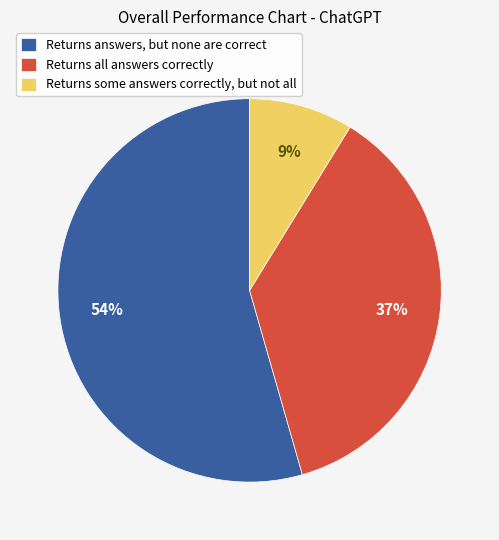

True or false: Returns all answers correctly accounts for 25% of the total.

False